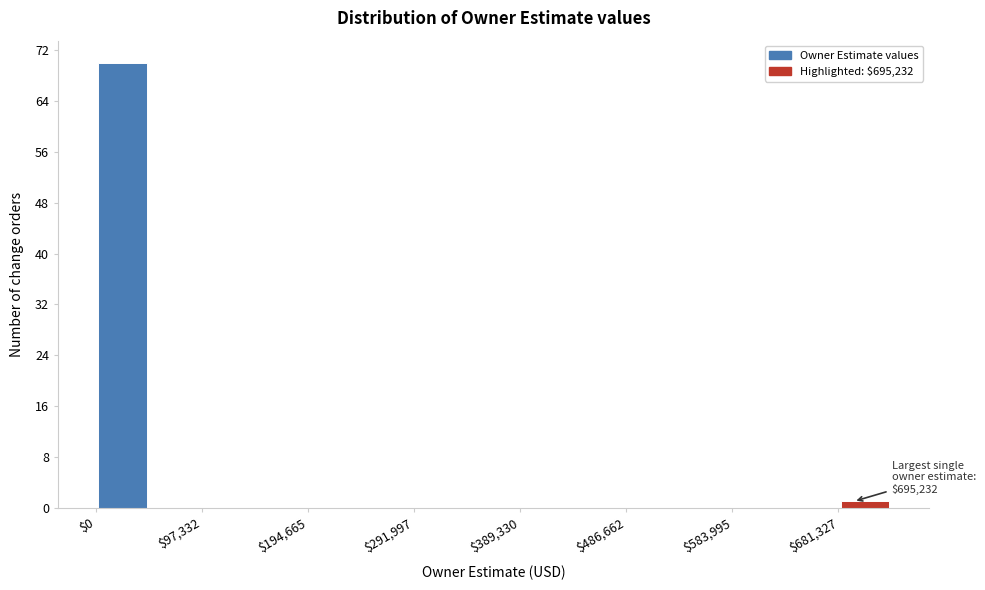

Which range on the x-axis has the tallest bar?

0 to 50000